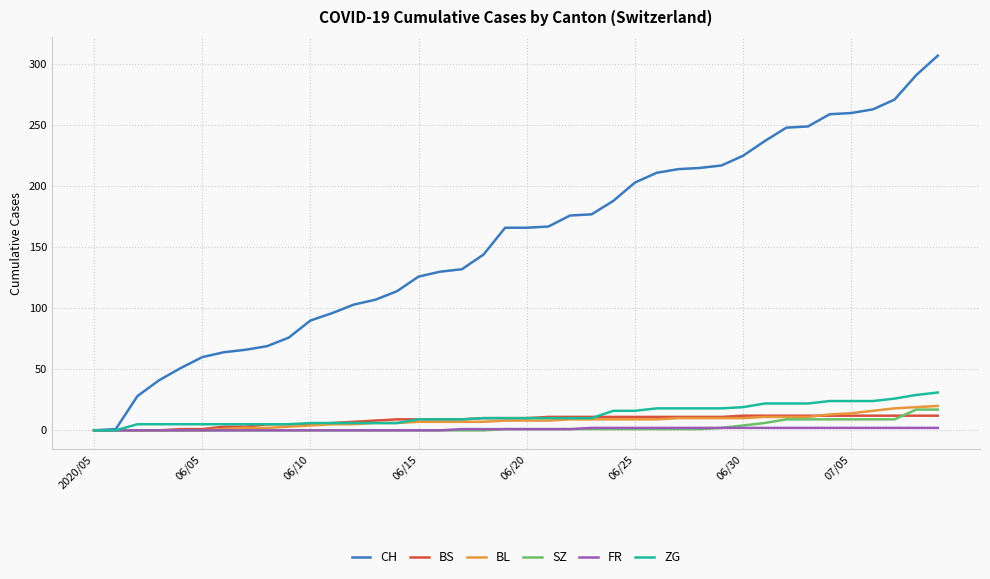

What is the highest value of the CH series?

307